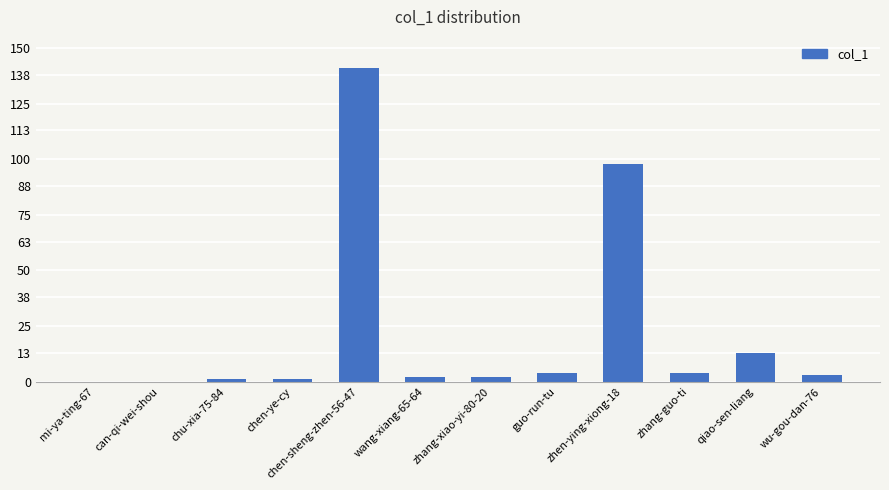

Which label corresponds to the largest value in the chart?

chen-sheng-zhen-56-47